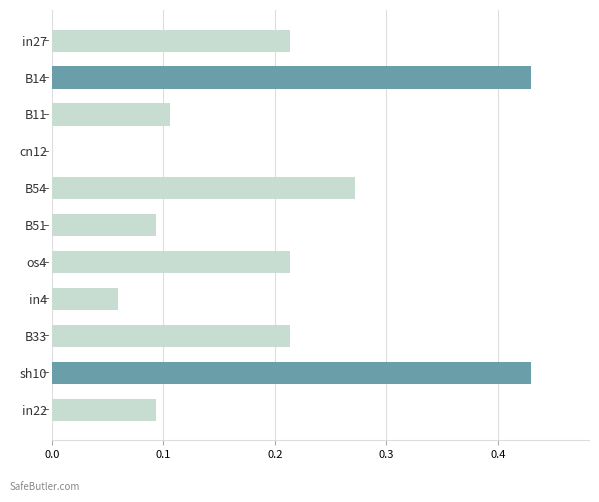

What is the change in value from B33 to sh10?

+0.2